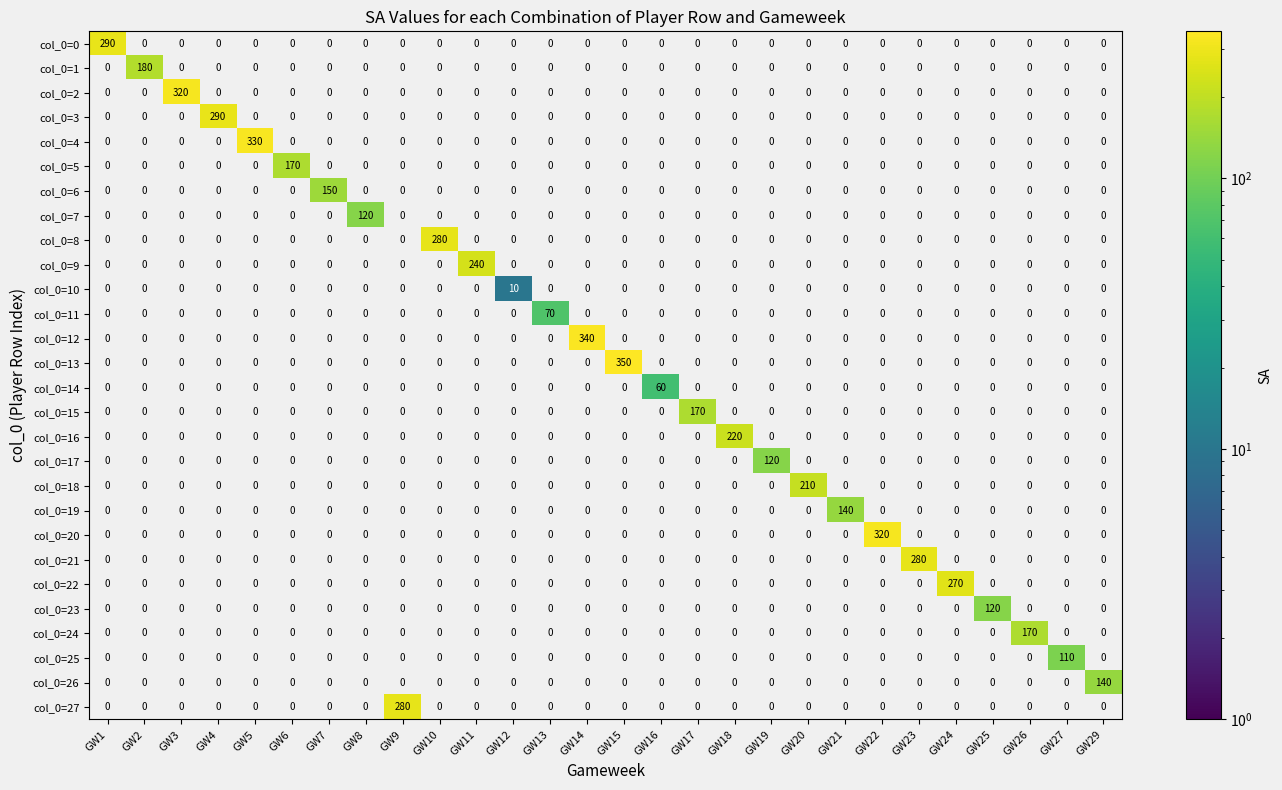

What is the spread (max minus min) of values at GW13?

70